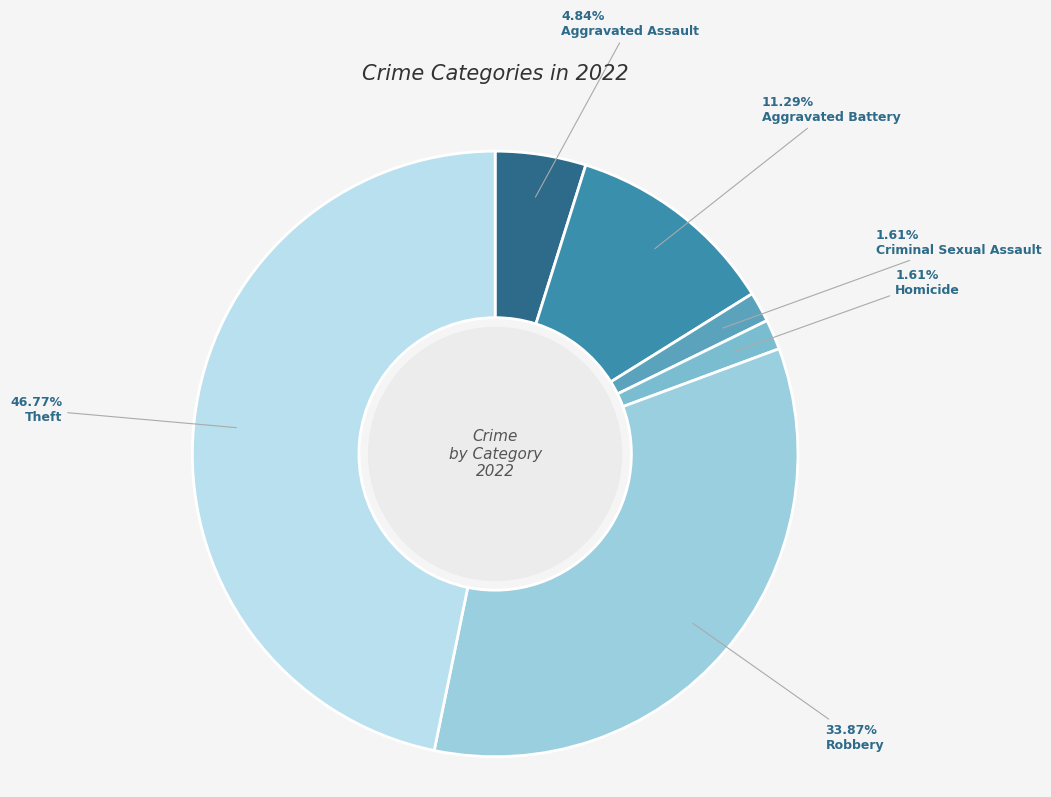

To the nearest percent, what is the difference between the Criminal Sexual Assault and Aggravated Battery slice percentages?

10%